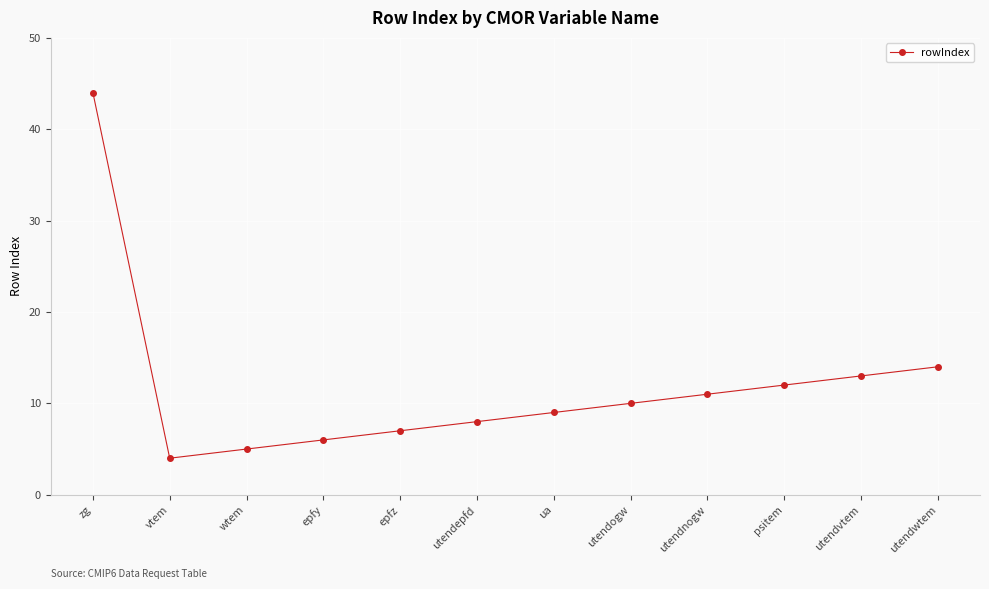

Which label corresponds to the largest value in the chart?

zg